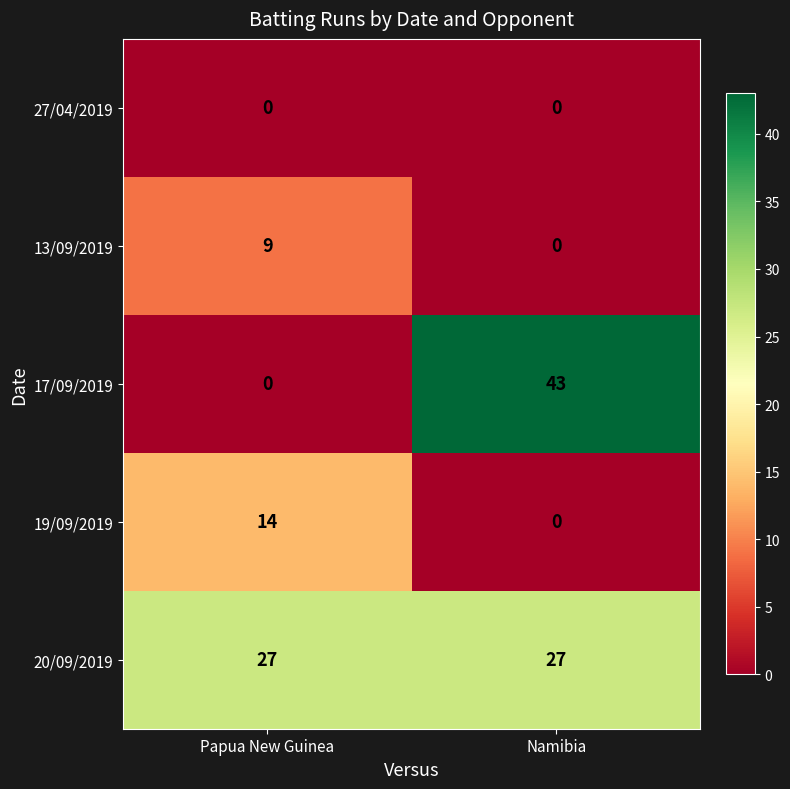

Rank the series by their maximum value, from highest to lowest.

17/09/2019, 20/09/2019, 19/09/2019, 13/09/2019, 27/04/2019